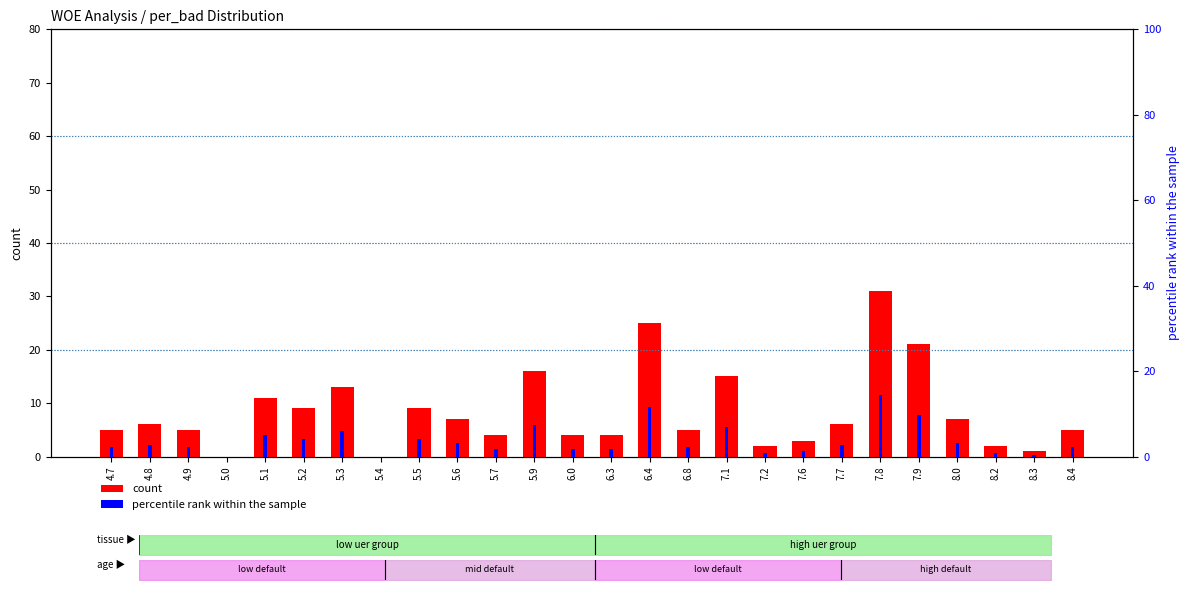

Reading left to right, what are all the values shown in this chart?

count: 4.7=5.0	4.8=6.0	4.9=5.0	5.0=0.0	5.1=11.0	5.2=9.0	5.3=13.0	5.4=0.0	5.5=9.0	5.6=7.0	5.7=4.0	5.9=16.0	6.0=4.0	6.3=4.0	6.4=25.0	6.8=5.0	7.1=15.0	7.2=2.0	7.6=3.0	7.7=6.0	7.8=31.0	7.9=21.0	8.0=7.0	8.2=2.0	8.3=1.0	8.4=5.0
percentile rank within the sample: 4.7=2.3	4.8=2.8	4.9=2.3	5.0=0.0	5.1=5.1	5.2=4.2	5.3=6.0	5.4=0.0	5.5=4.2	5.6=3.2	5.7=1.9	5.9=7.4	6.0=1.9	6.3=1.9	6.4=11.6	6.8=2.3	7.1=6.9	7.2=0.9	7.6=1.4	7.7=2.8	7.8=14.3	7.9=9.7	8.0=3.2	8.2=0.9	8.3=0.5	8.4=2.3